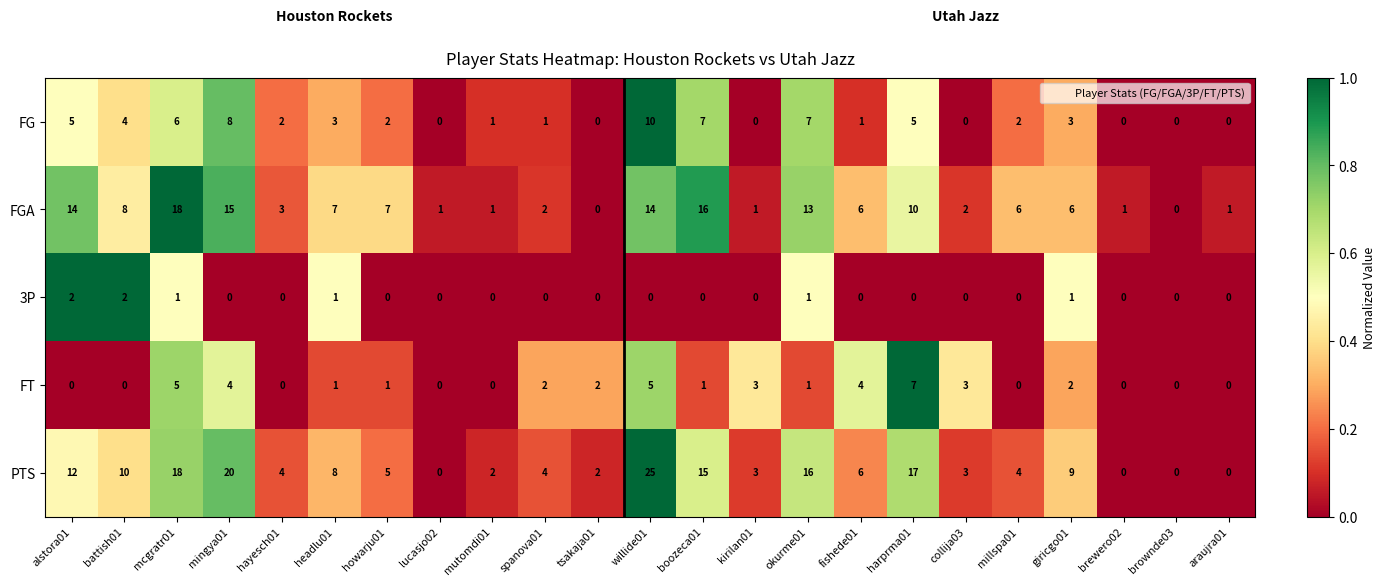

At which category is the sum across all series the highest?

willide01